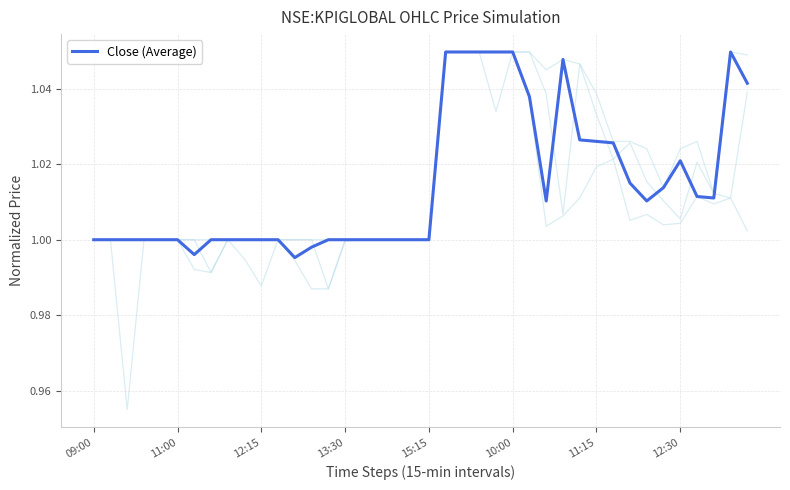

True or false: high has a value of 0.5 at 12:15.

False